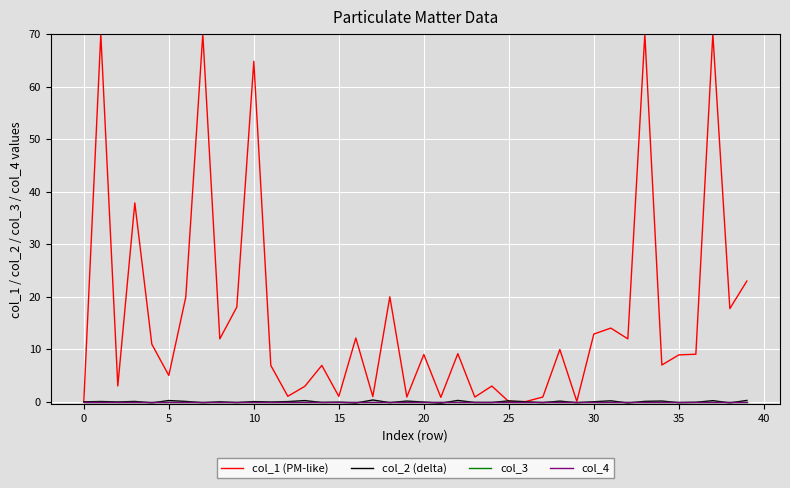

Does the chart display data point markers on the line(s)?

No